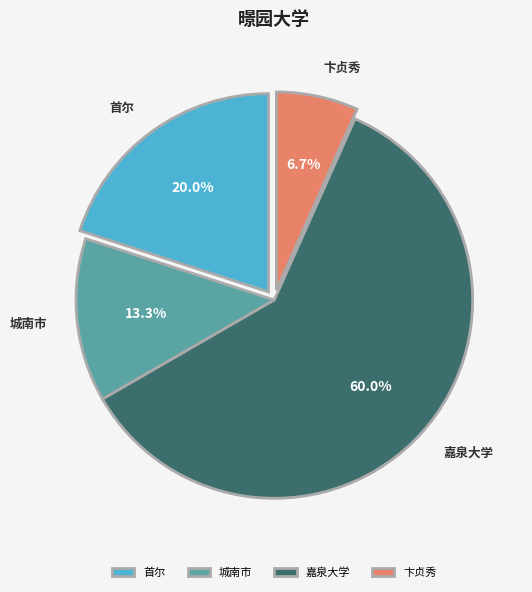

Rank the categories by value from lowest to highest.

卞贞秀, 城南市, 首尔, 嘉泉大学